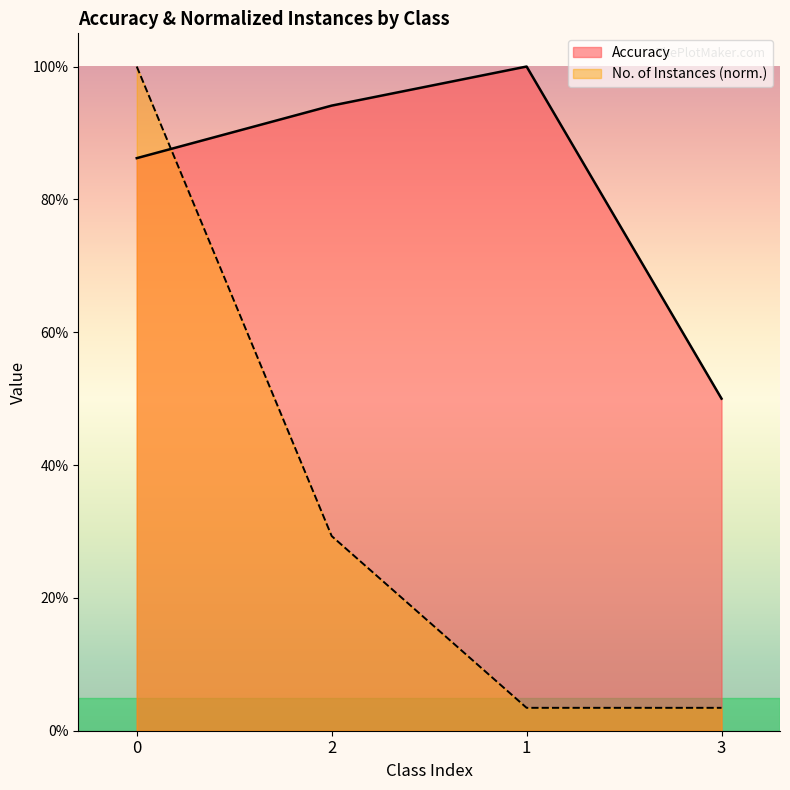

What position from the right is 0?

4